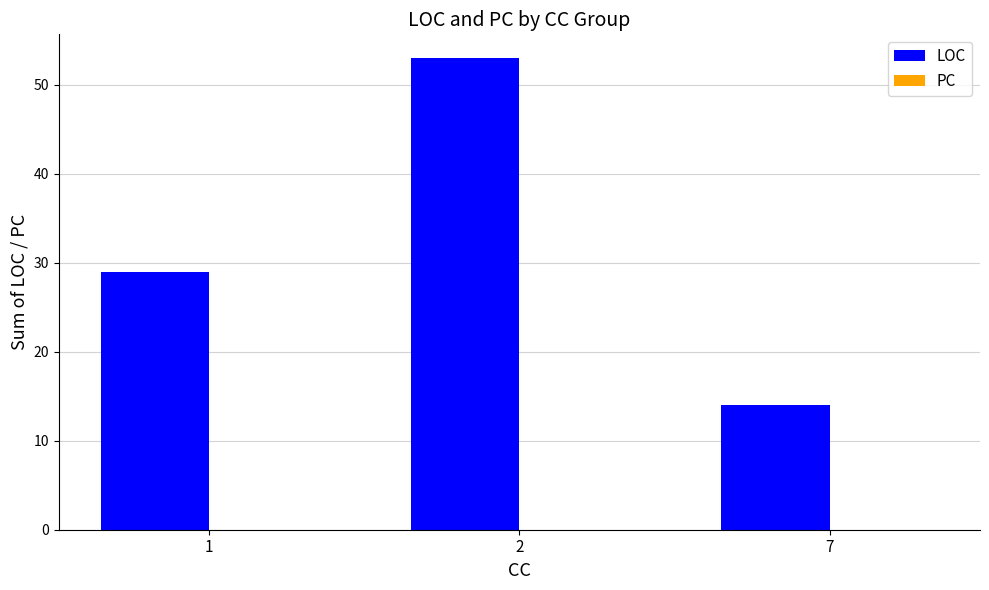

Rank the categories by value from highest to lowest.

2, 1, 7